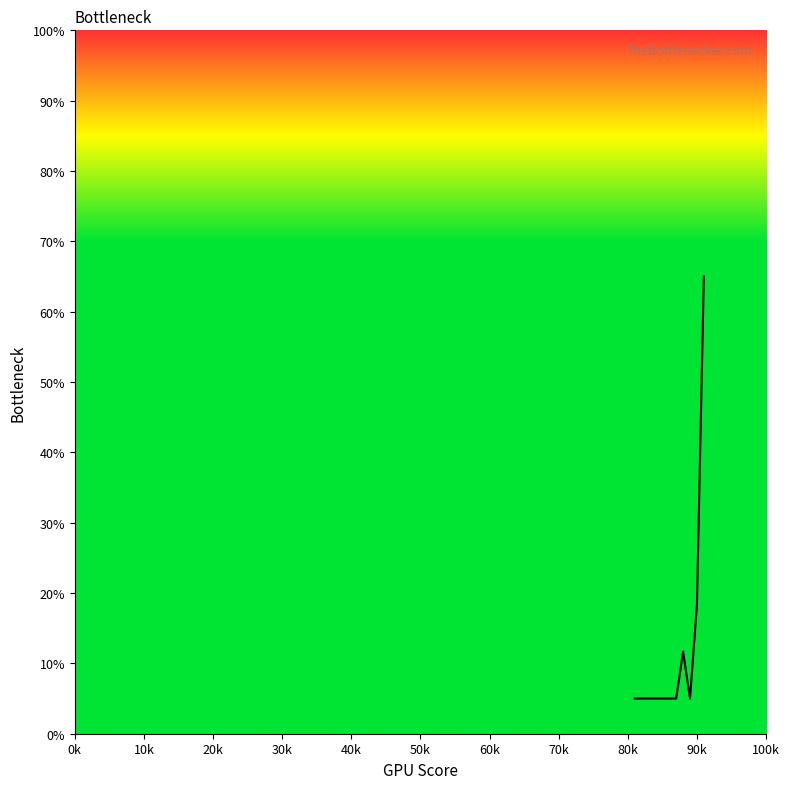

Does the chart display data point markers on the line(s)?

No